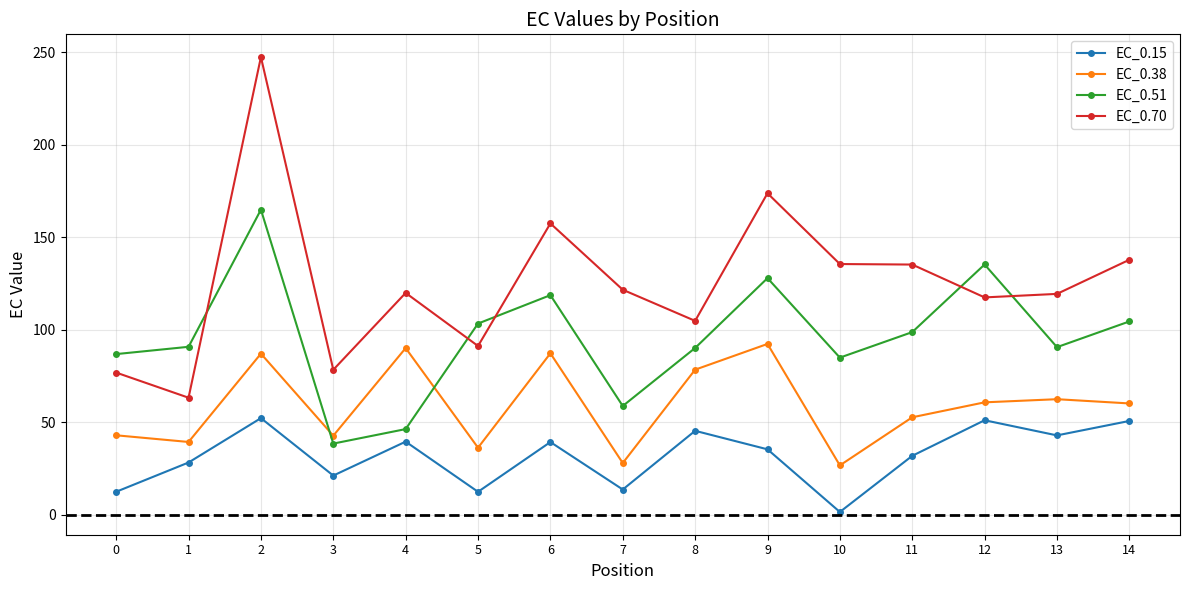

Which category has the highest value across all series?

2